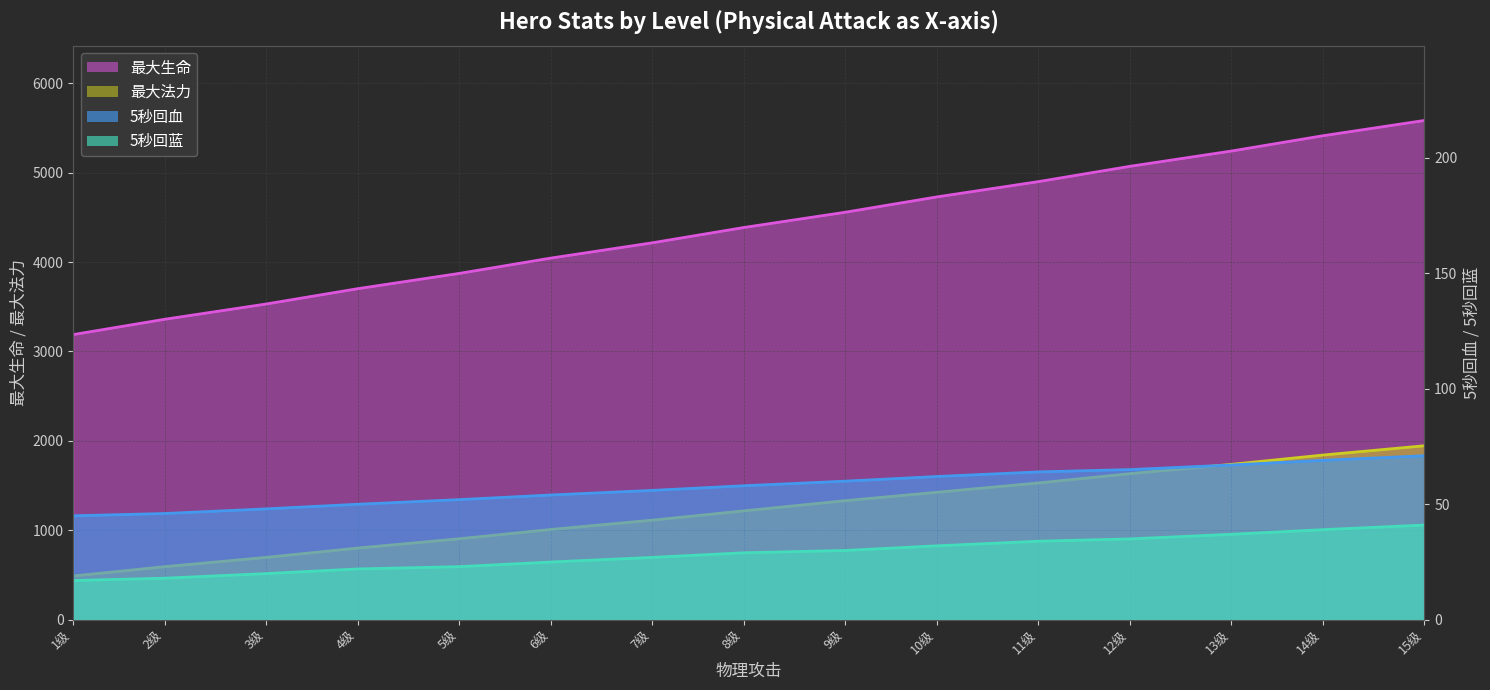

What is the label of the 2nd point from the left?

2级